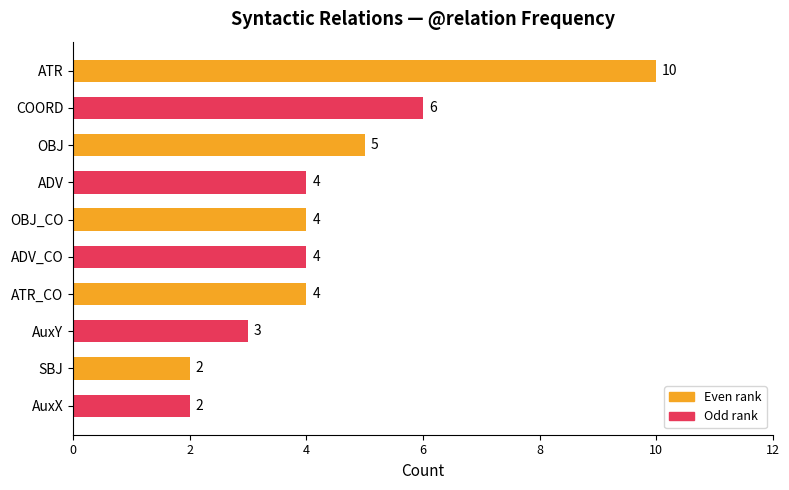

Approximately how many times larger is the value at OBJ_CO compared to SBJ?

2.0